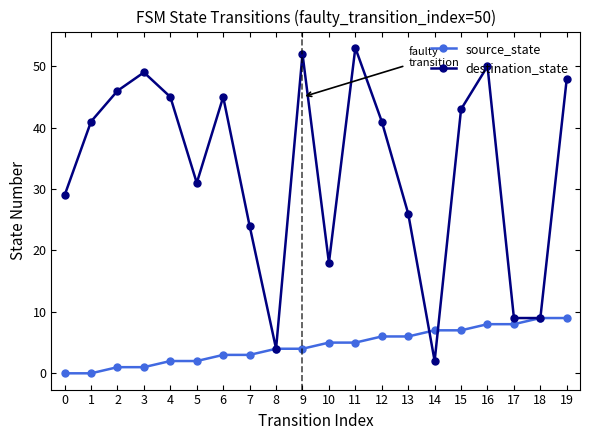

List the series in order of their peak value, lowest first.

source_state, destination_state